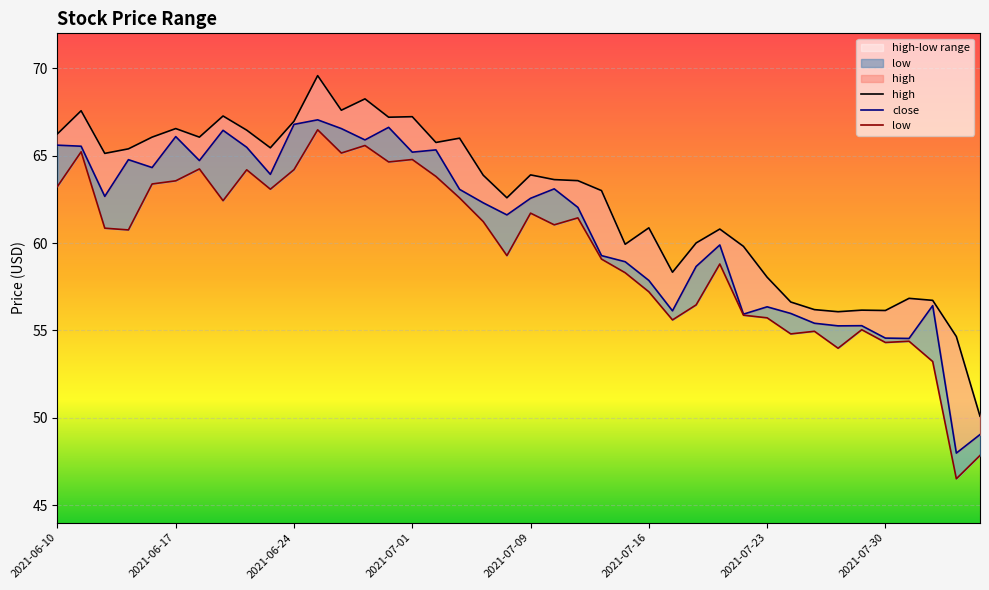

How many distinct data groups are displayed?

3